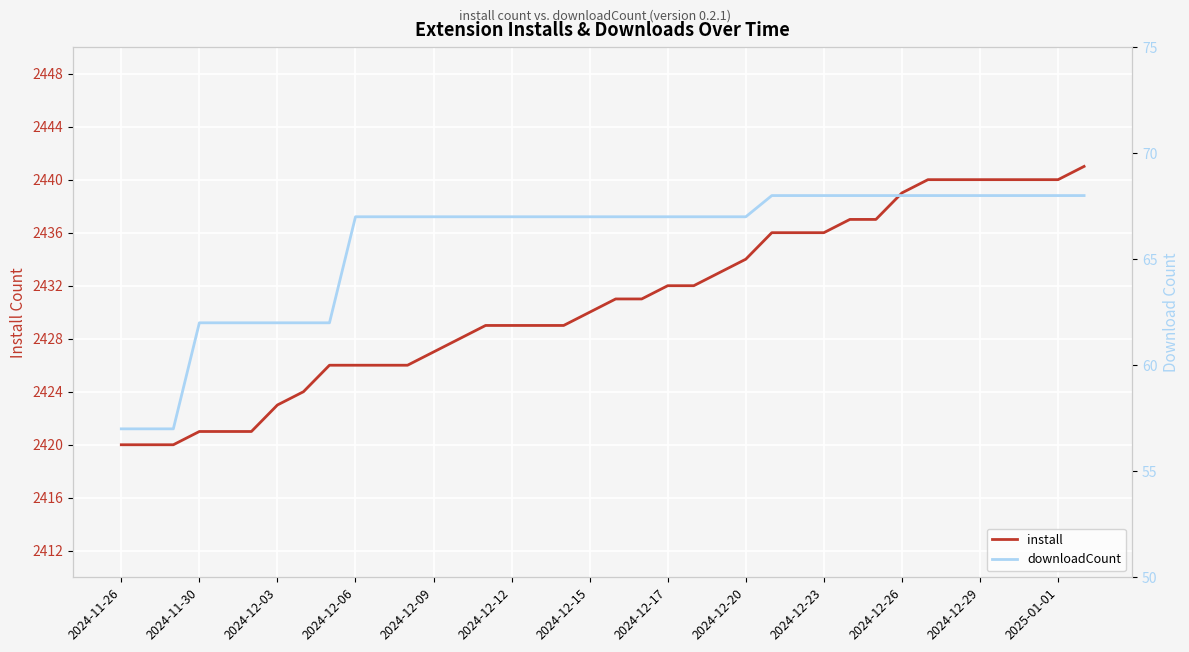

Count the number of data series in this chart.

2